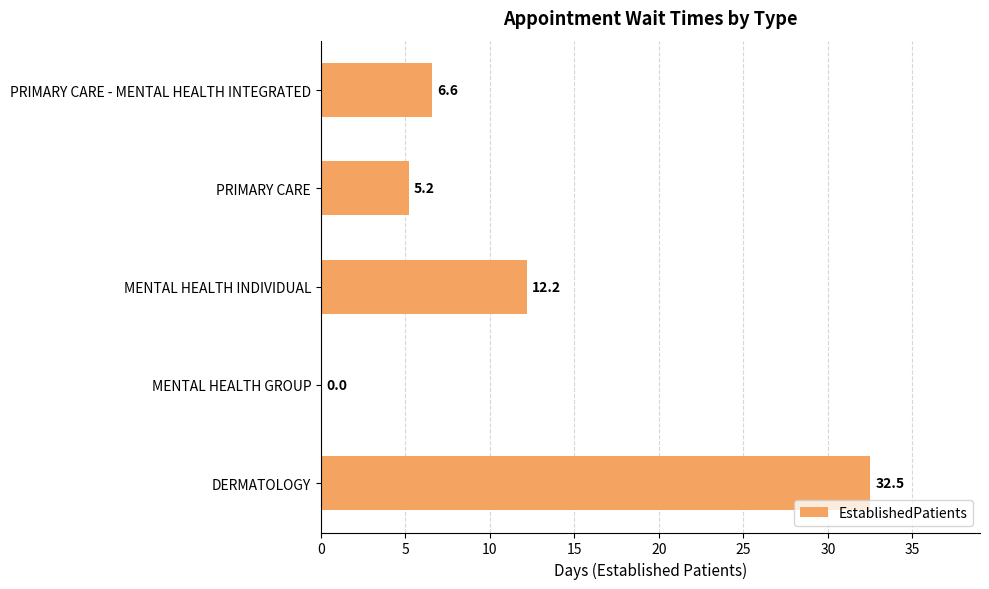

True or false: the data shows 32.5 at DERMATOLOGY.

True